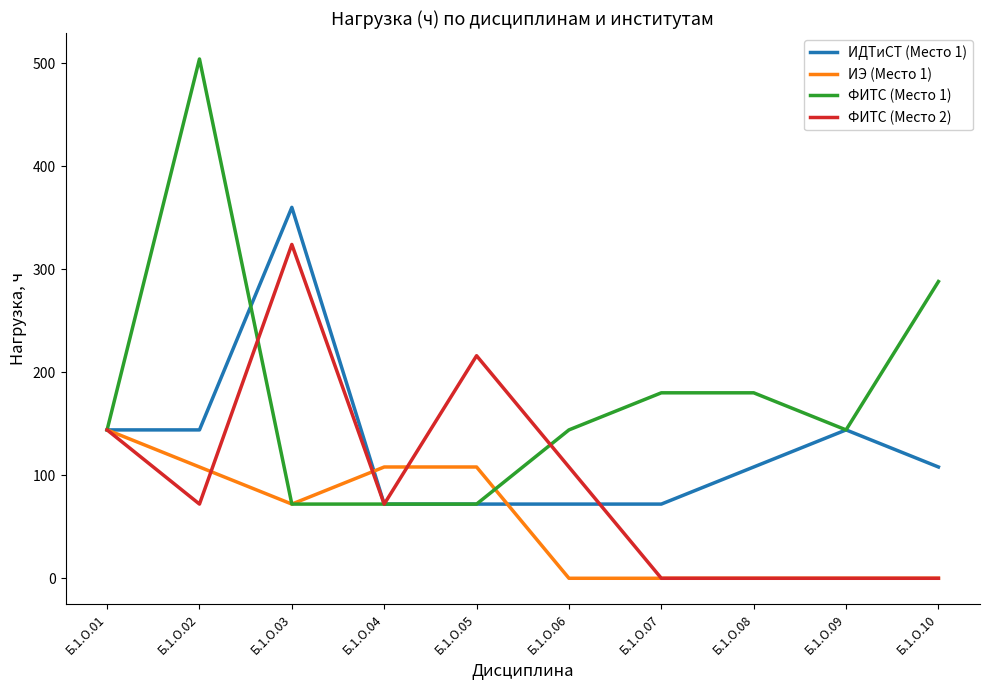

Is the value of ФИТС (Место 2) at Б.1.О.03 greater than the value of ИЭ (Место 1) at Б.1.О.06?

Yes